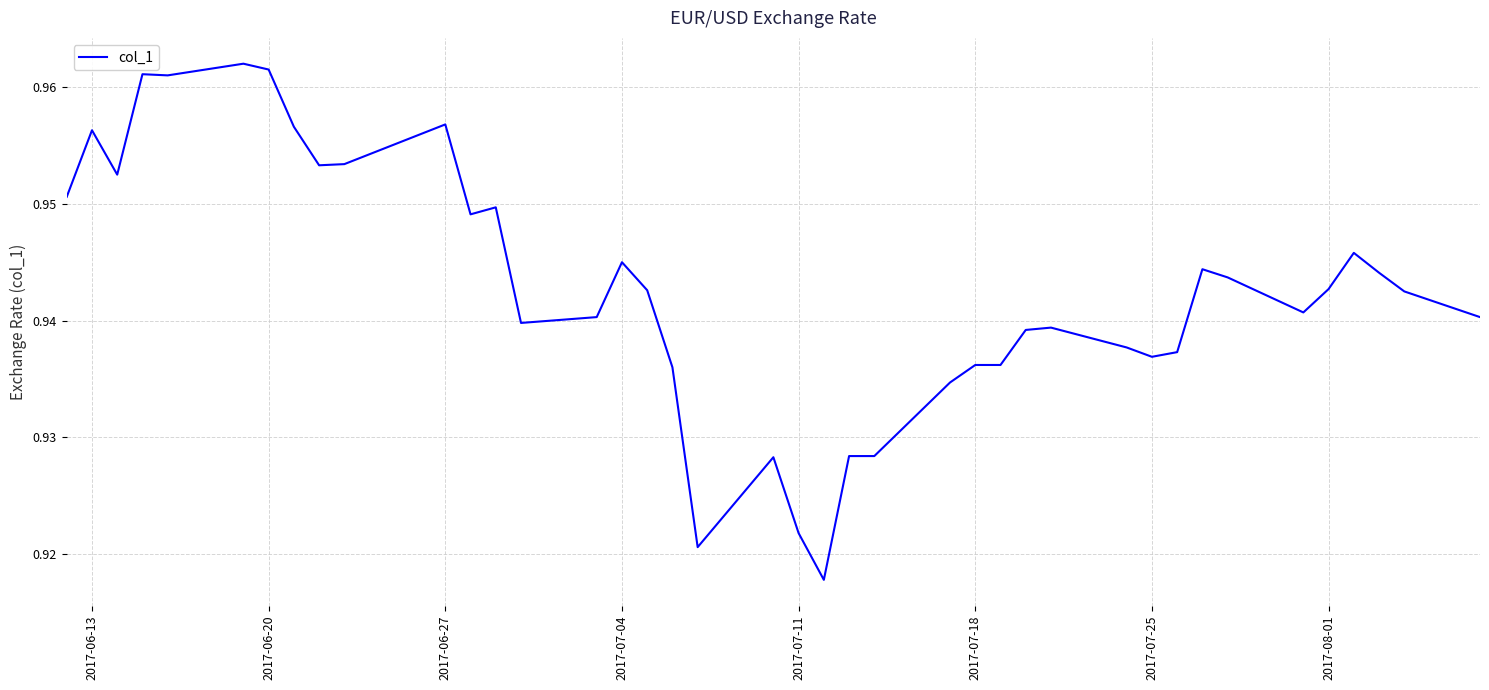

What is the average value?

0.9